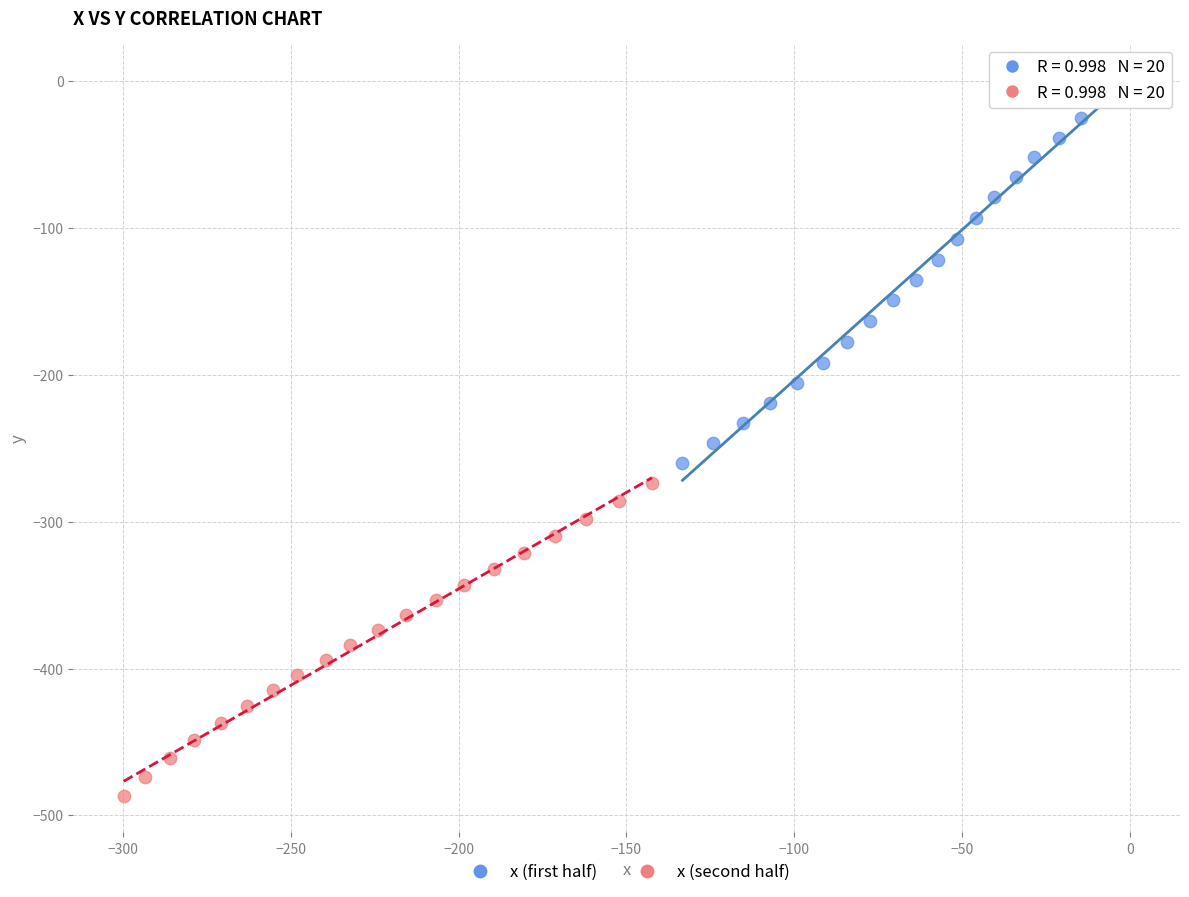

Which series has the largest Y range (max minus min)?

x (first half)